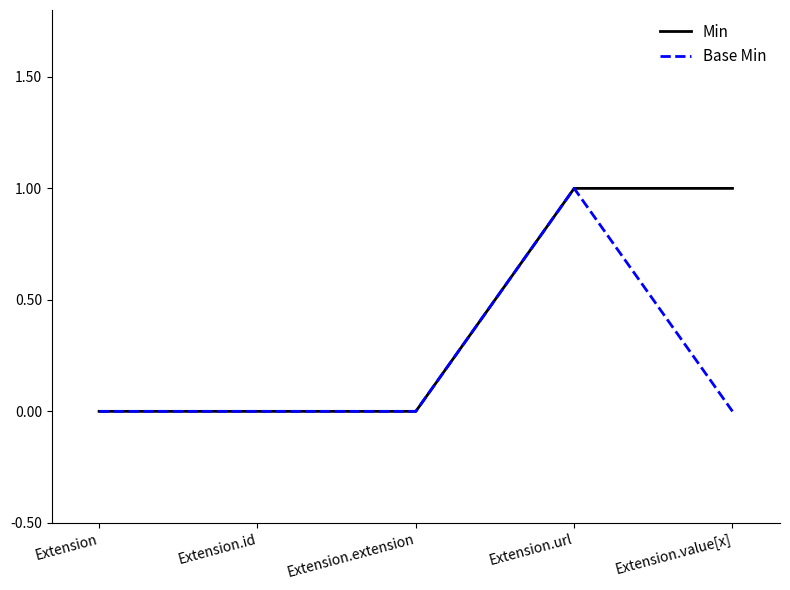

The value of Base Min at Extension.id is -1. True or false?

False